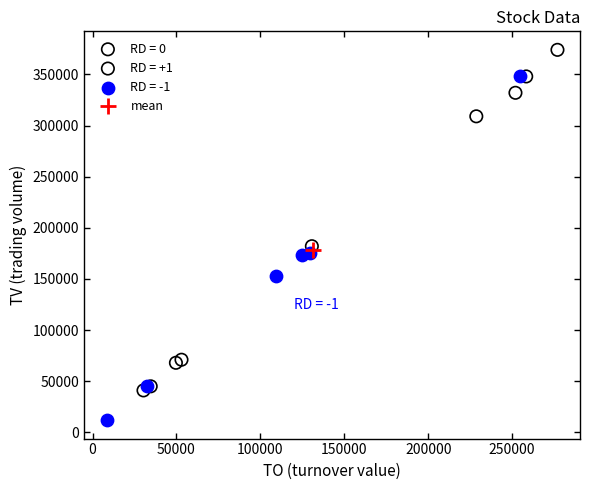

Which series has the widest spread of Y values?

RD = -1